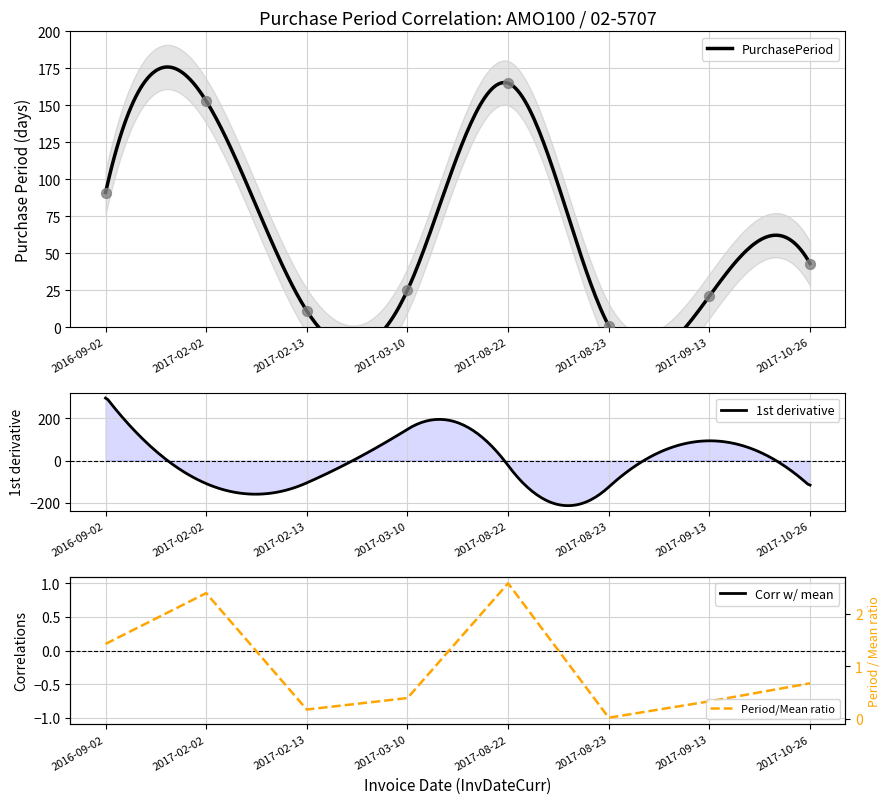

Between 2017-02-02 and 2017-02-13, which is larger?

2017-02-02